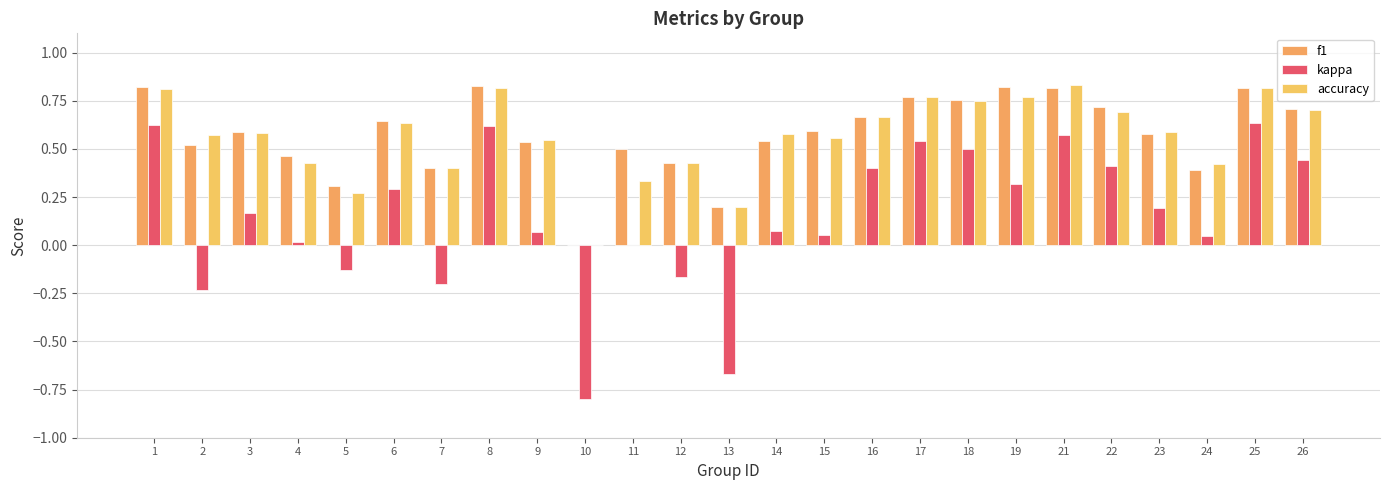

What is the lowest value of the kappa series?

-0.8